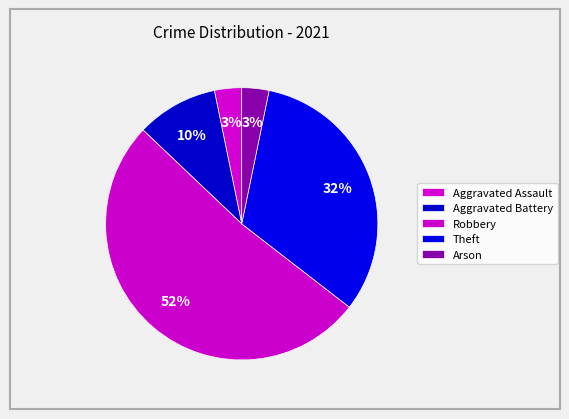

How many segments does this pie chart have?

5